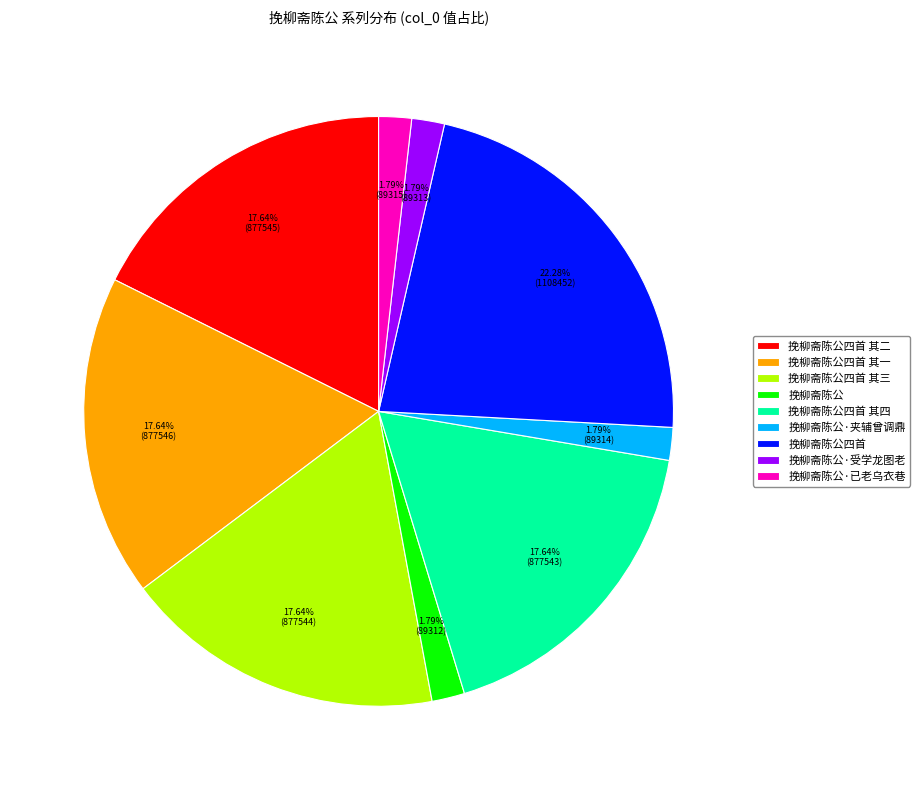

To the nearest percent, what is the difference between the 挽柳斋陈公四首 其三 and 挽柳斋陈公·已老乌衣巷 slice percentages?

16%